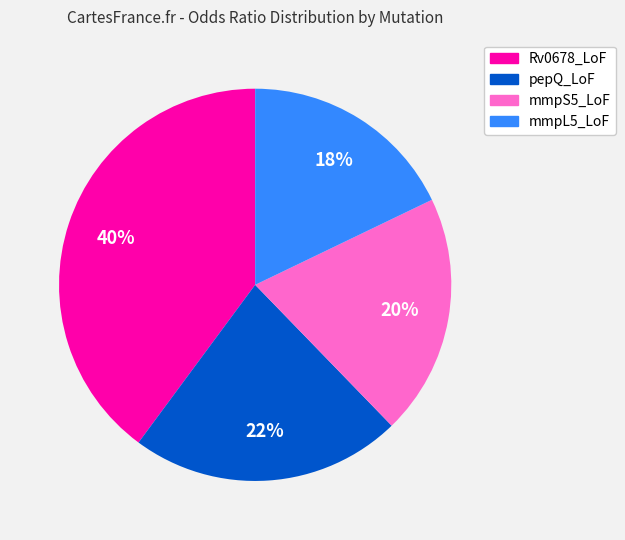

Combined, do pepQ_LoF and mmpL5_LoF account for over 50%?

No